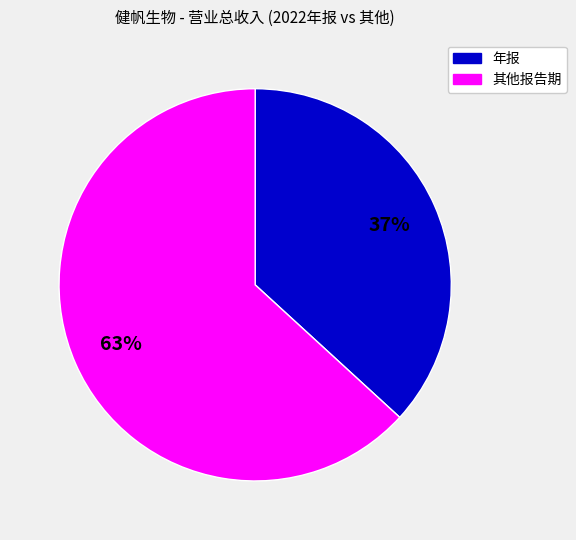

To the nearest percent, what is the average slice percentage?

50%